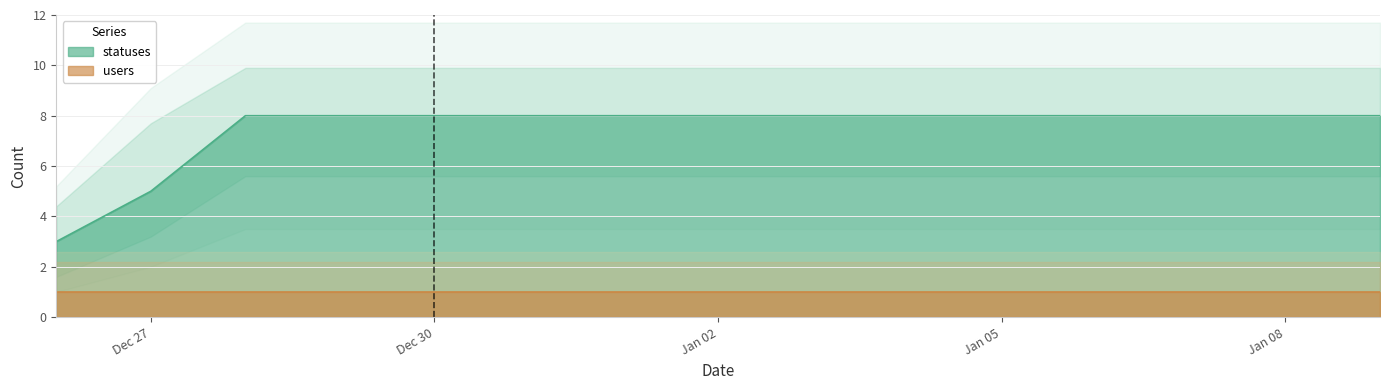

The value of statuses at Jan 08 is 8. True or false?

True